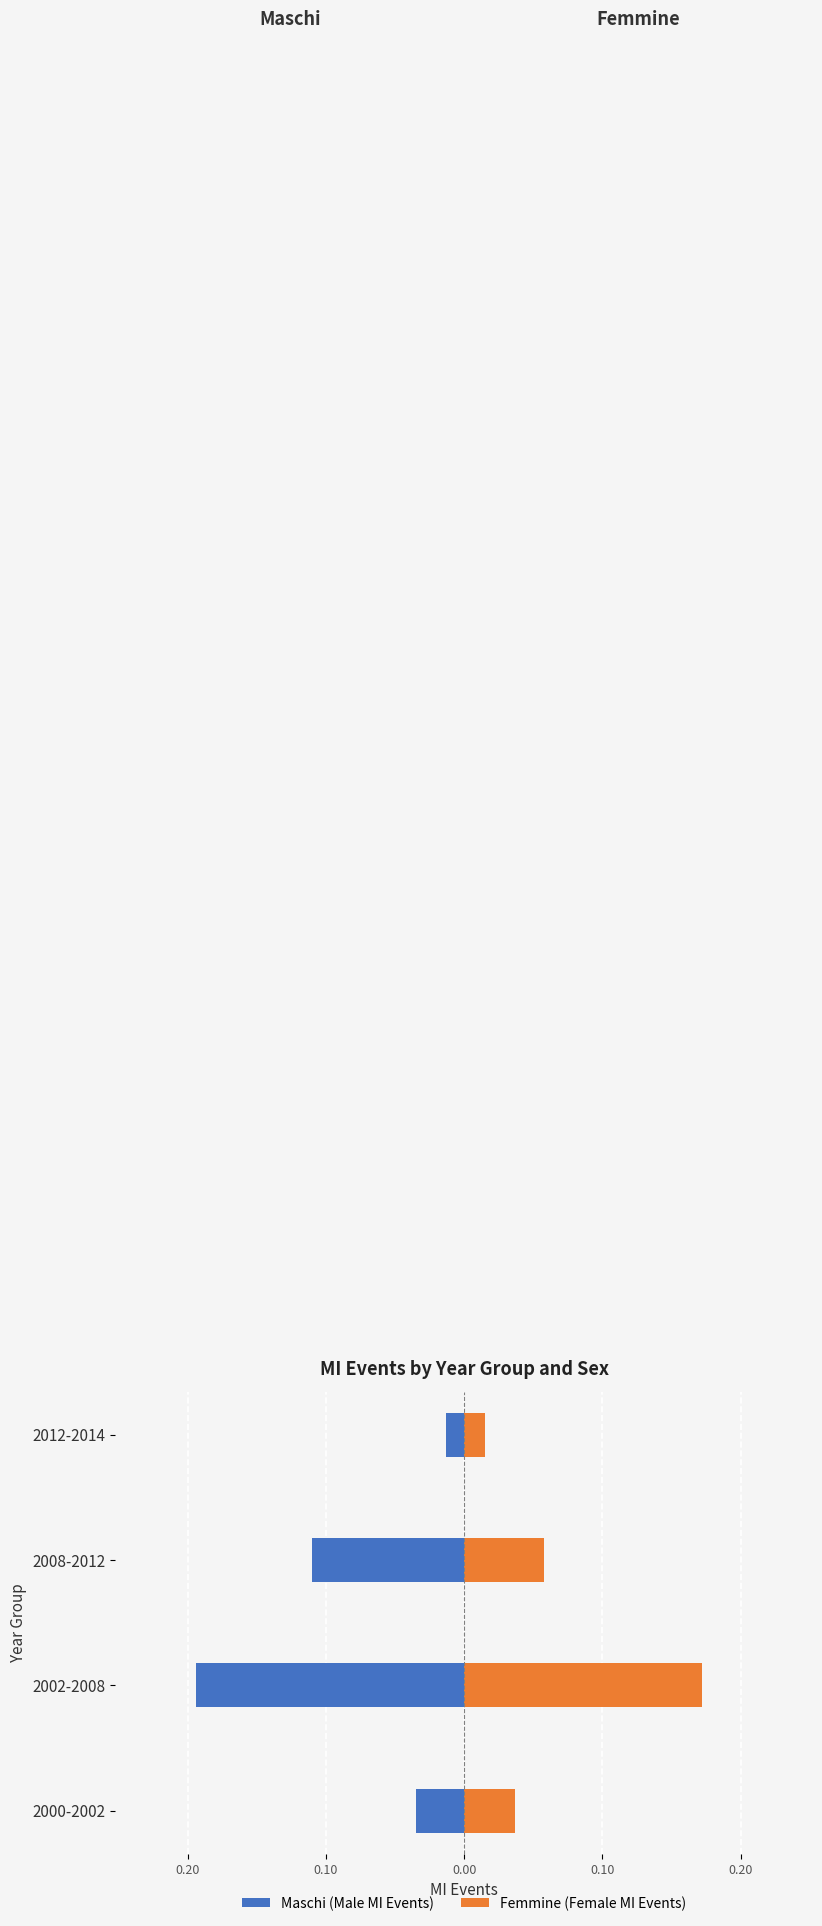

Reading right to left, extract all data points from this chart.

Maschi (Male MI Events): -0.0	-0.1	-0.2	-0.0
Femmine (Female MI Events): 0.0	0.1	0.2	0.0